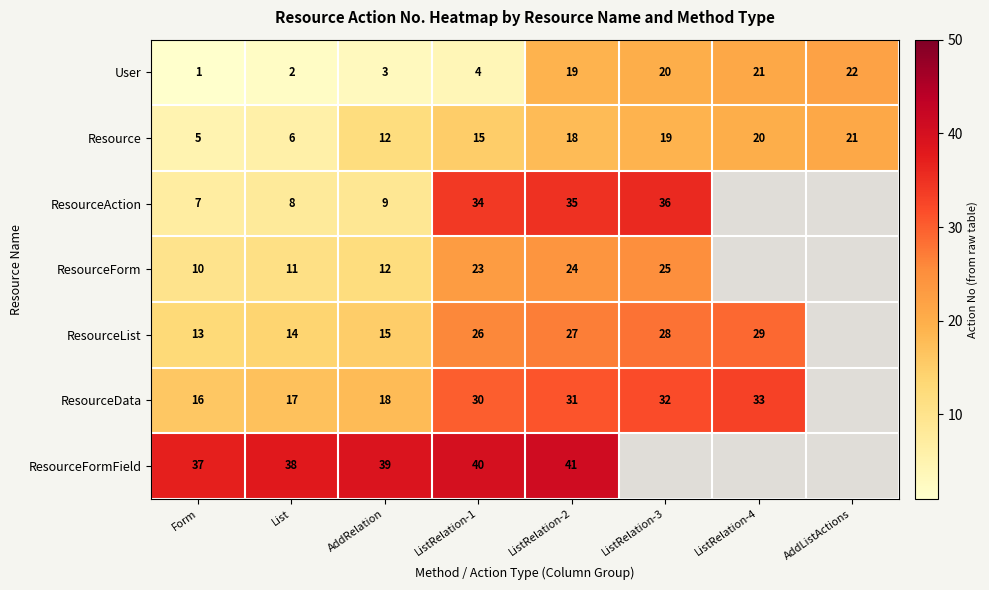

What is the sum of the ResourceData values at Form and ListRelation-2?

47